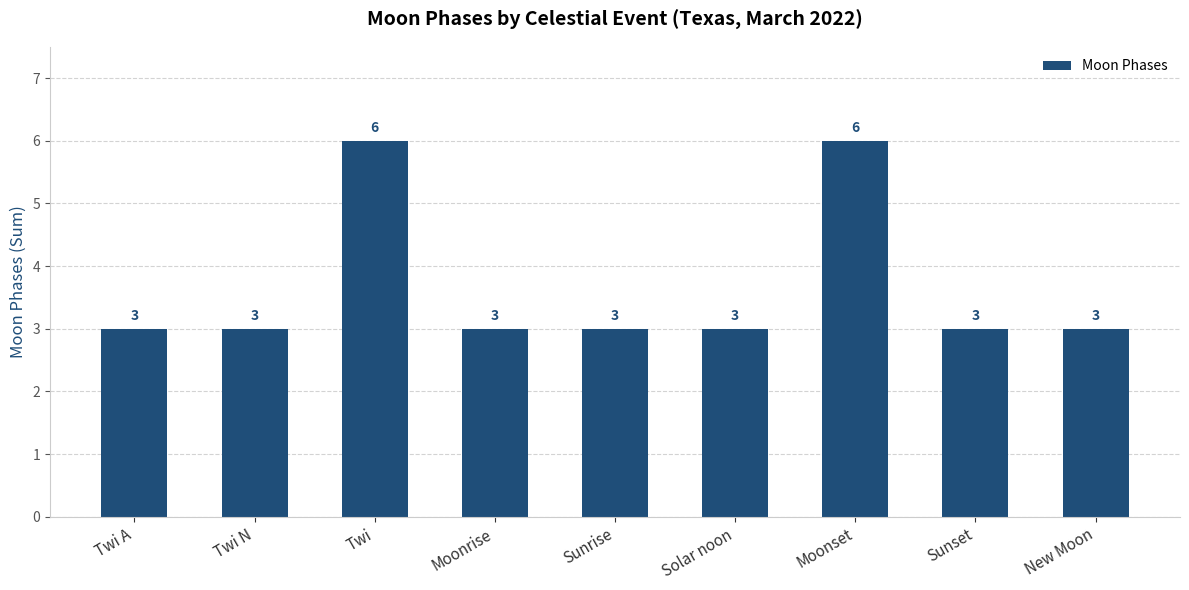

What is the ratio of the value at New Moon to the value at Moonset?

0.5